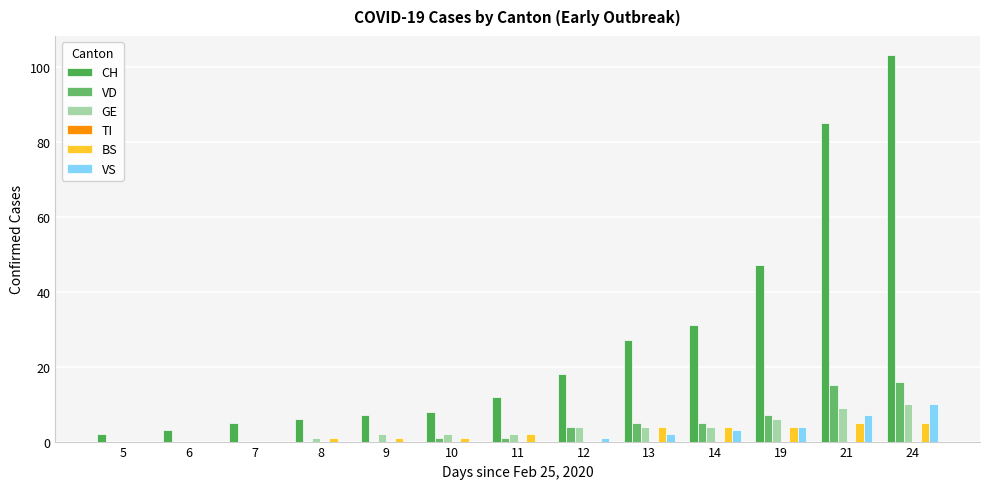

Rank the categories by VD value from highest to lowest.

24, 21, 19, 13, 14, 12, 10, 11, 5, 6, 7, 8, 9